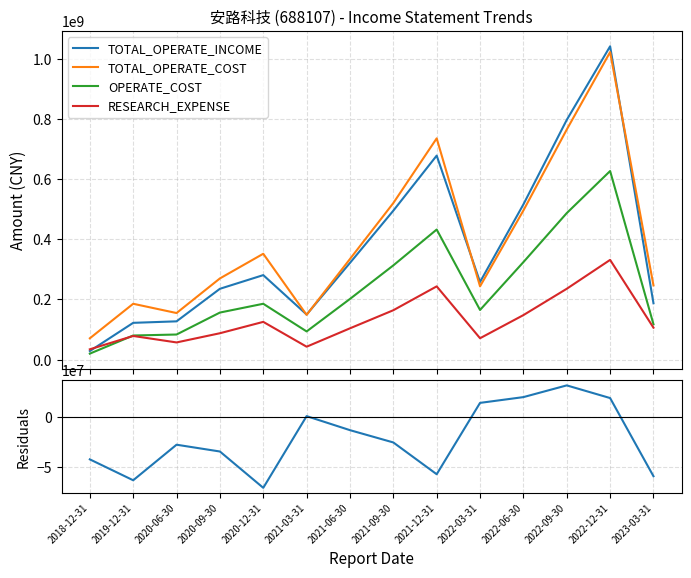

What is the sum of all TOTAL_OPERATE_INCOME values?

5241674283.7